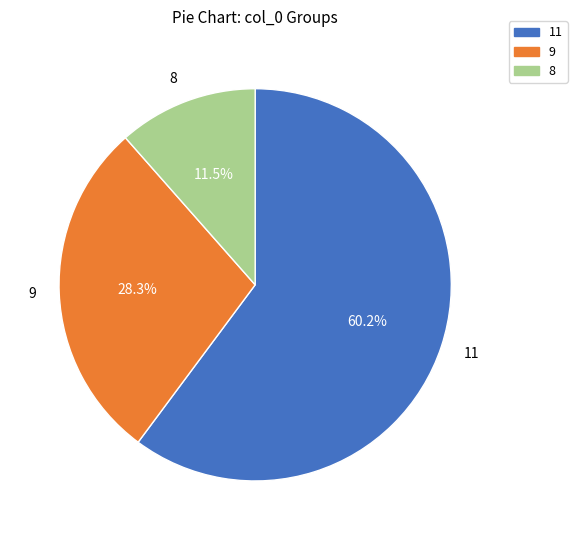

Is there any slice that represents more than half of the pie?

Yes